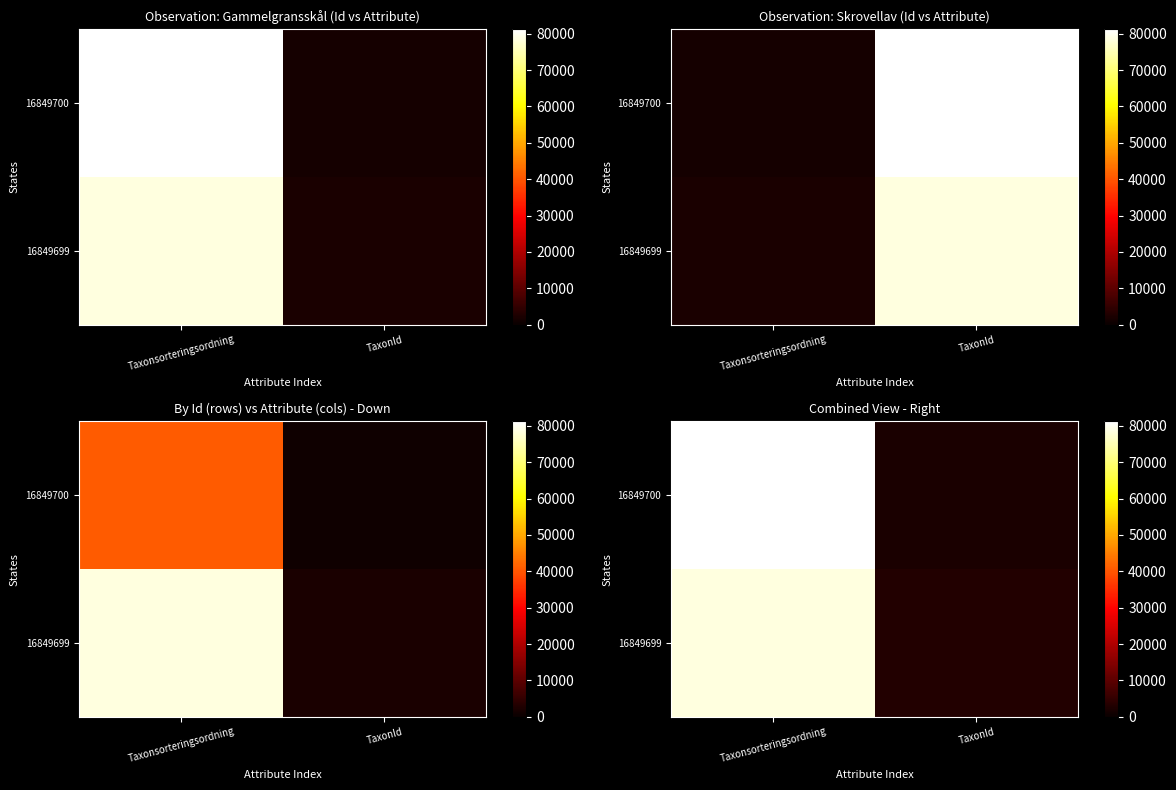

The 16849699 series shows 3121.5 at TaxonId. True or false?

True